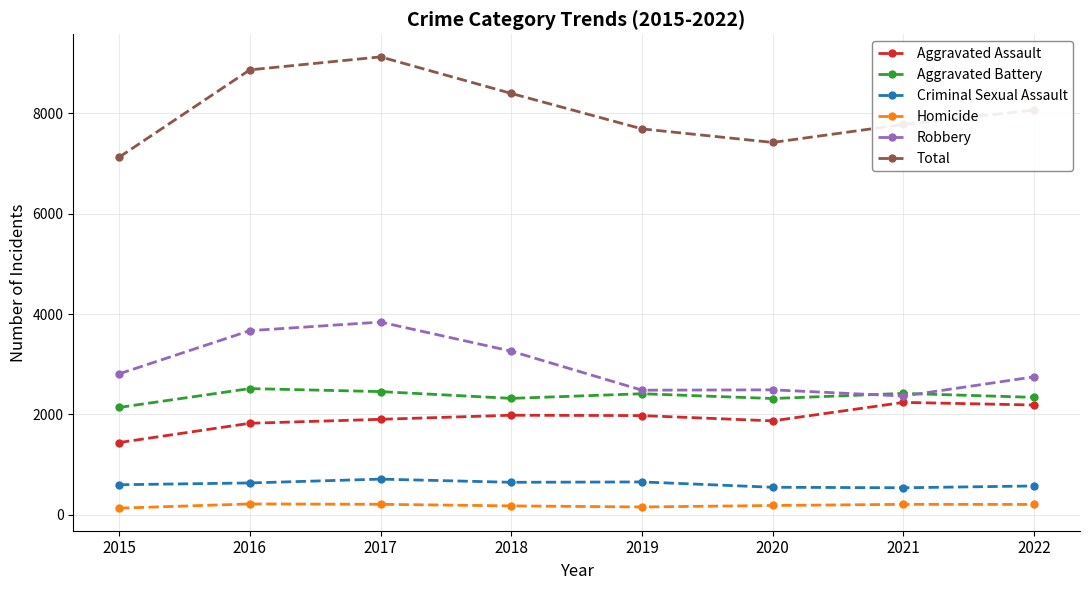

What is the difference between the Homicide values at 2020 and 2015?

53